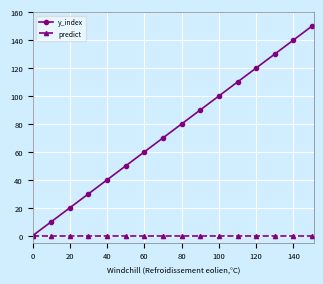

At how many categories does at least one series exceed 28?

13